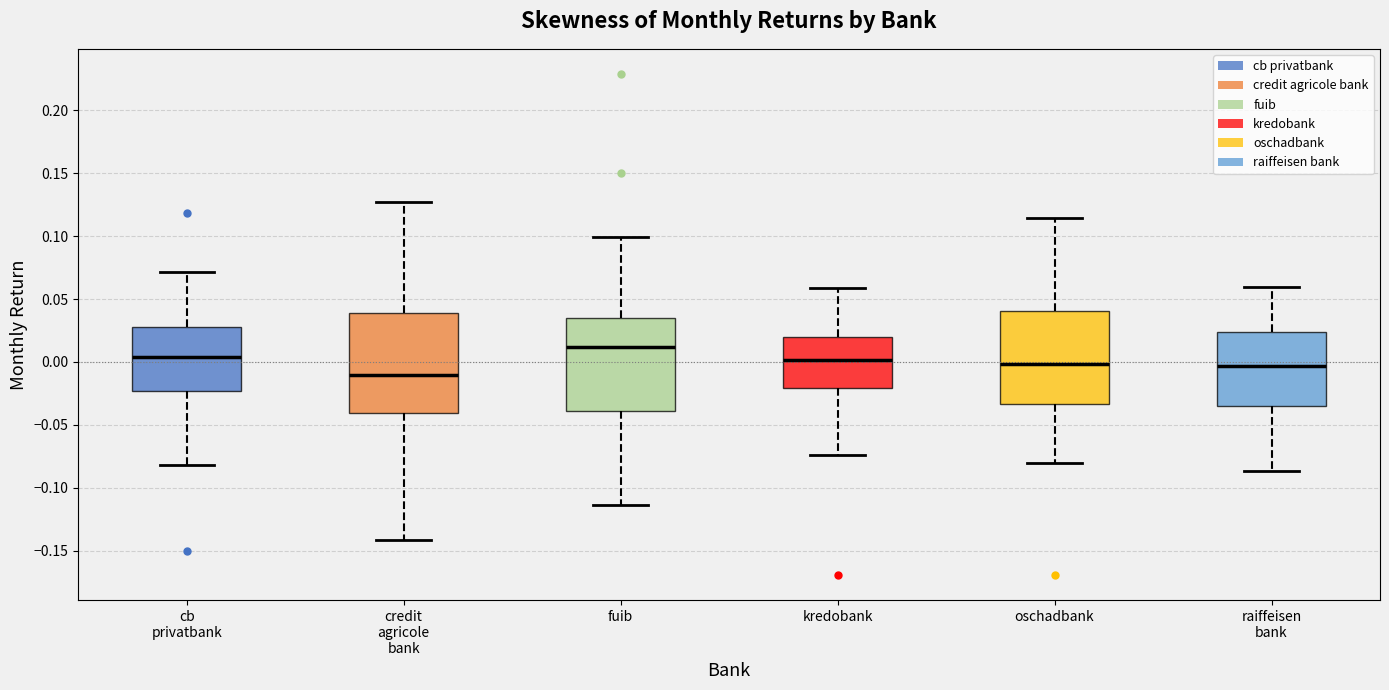

Reading left to right, transcribe this box plot: for each box, give where its median line is, the range the box spans, and where its two whiskers end, as read against the y-axis. The values are not printed on the chart, so give them approximately, as read against the axis.

cb privatbank: median 0.005, box -0.025 to 0.025, whiskers -0.080 to 0.070
credit agricole bank: median -0.010, box -0.040 to 0.040, whiskers -0.140 to 0.125
fuib: median 0.010, box -0.040 to 0.035, whiskers -0.115 to 0.100
kredobank: median 0.000, box -0.020 to 0.020, whiskers -0.075 to 0.060
oschadbank: median 0.000, box -0.035 to 0.040, whiskers -0.080 to 0.115
raiffeisen bank: median -0.005, box -0.035 to 0.025, whiskers -0.085 to 0.060